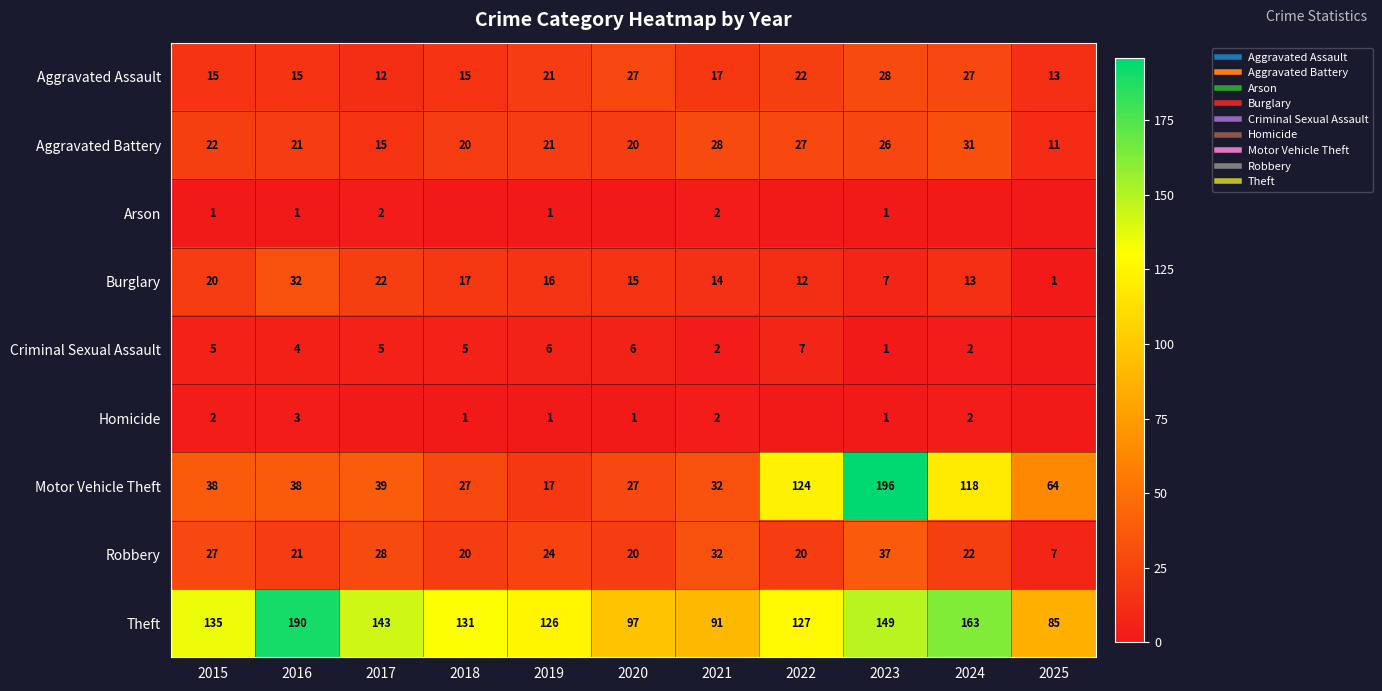

The Robbery series shows 16 at 2017. True or false?

False